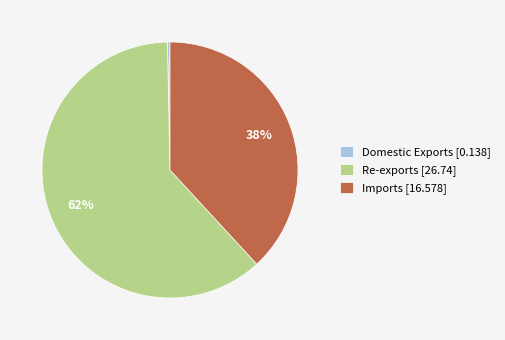

Count the number of slices in the pie.

3